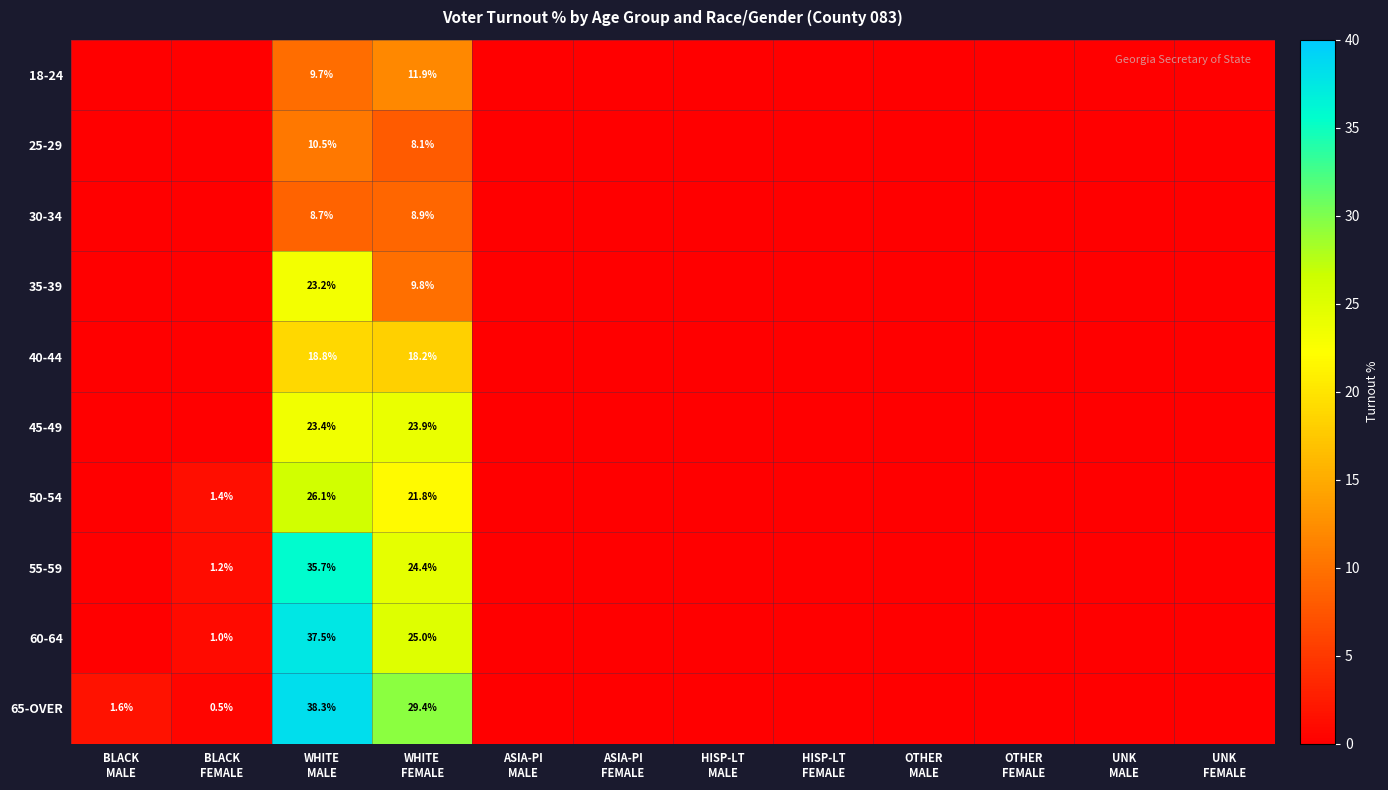

Which series has the widest spread of values?

65-OVER